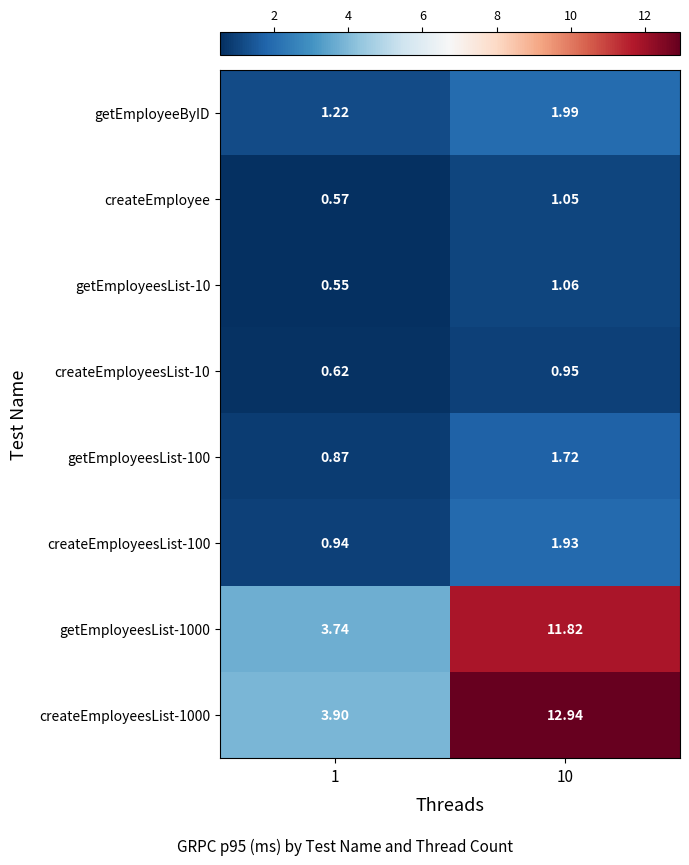

What is the spread (max minus min) of values at 10?

12.0